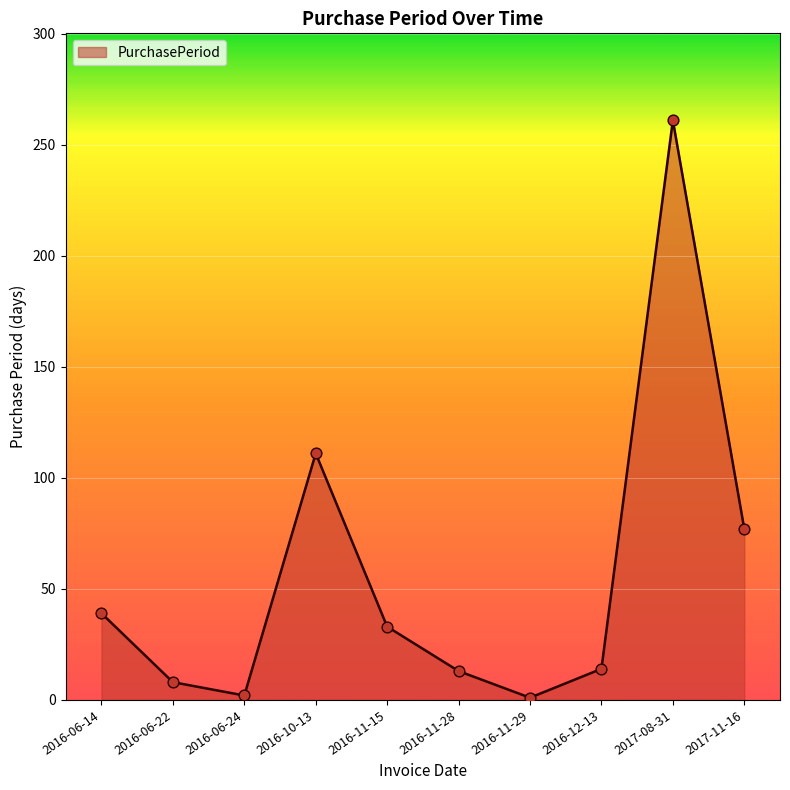

Which has a higher value, 2016-10-13 or 2016-06-24?

2016-10-13